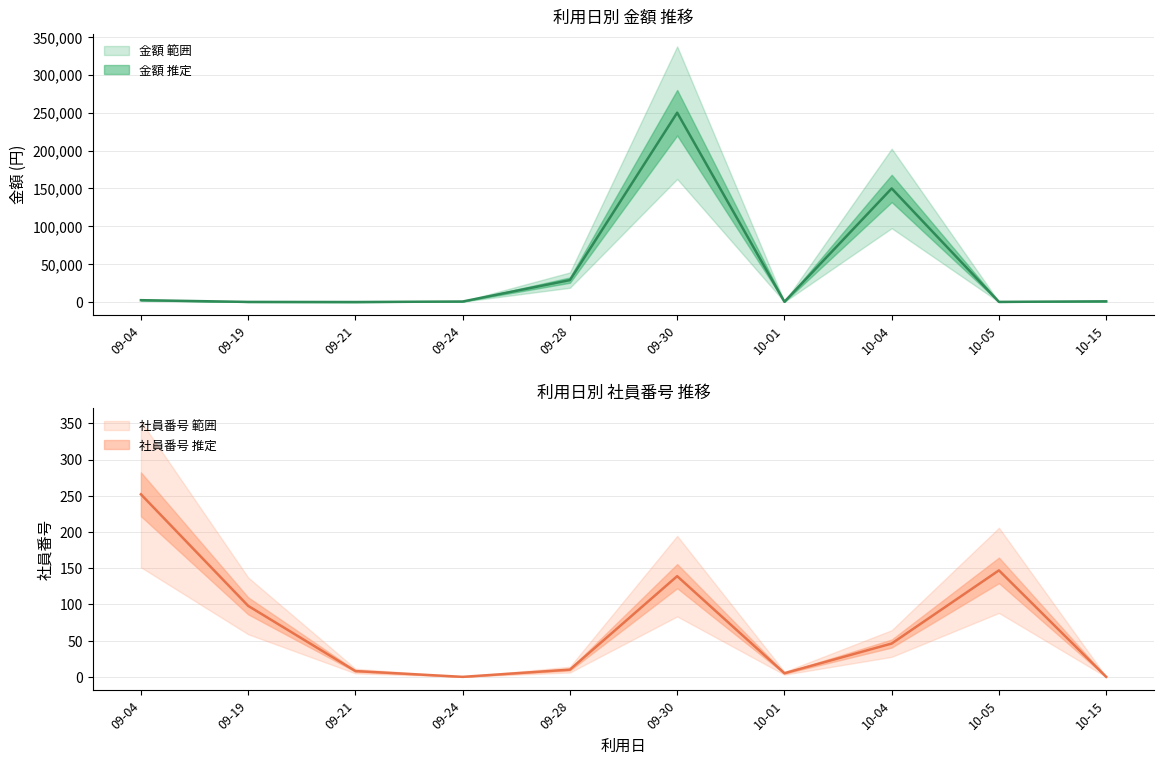

What is the value of the 金額 point at the 2nd from the left?

140